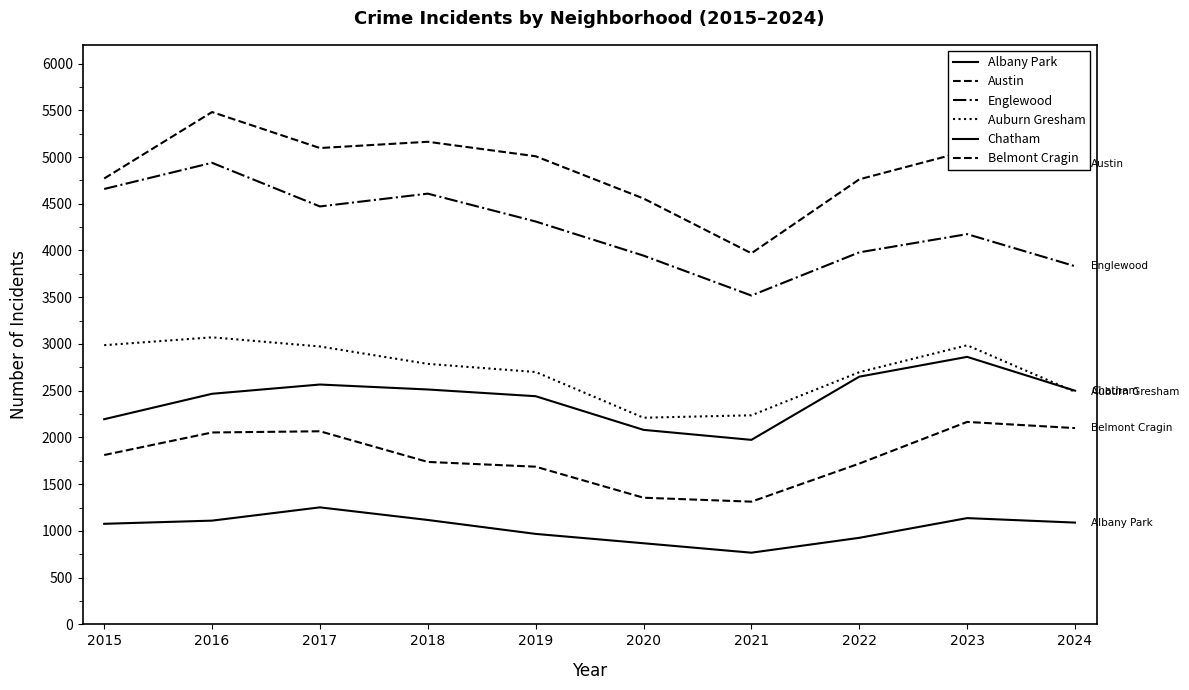

The Albany Park series shows 690 at 2018. True or false?

False